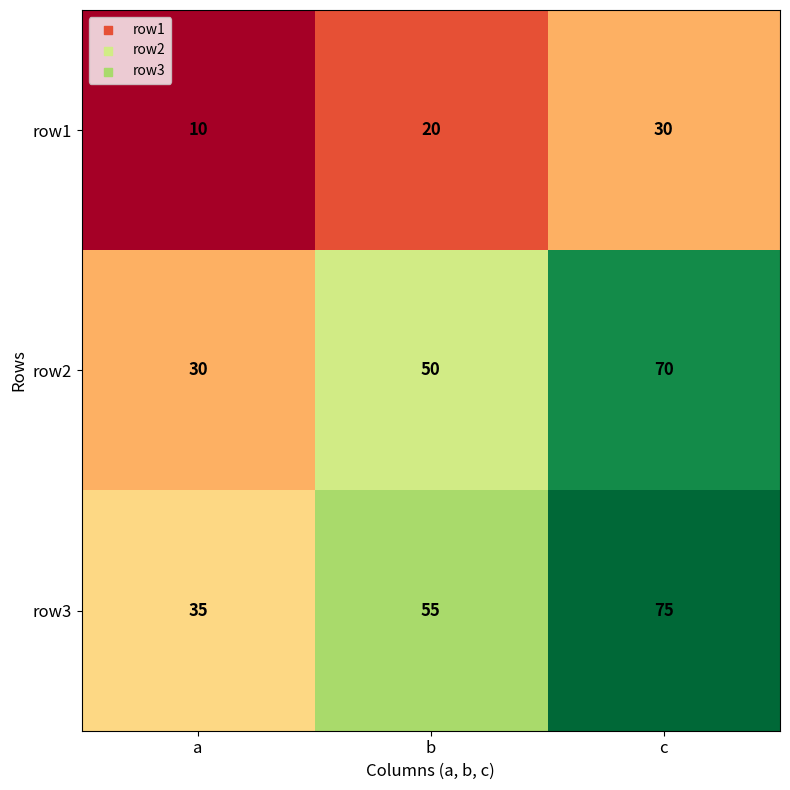

What is the approximate value of row1 at a?

10